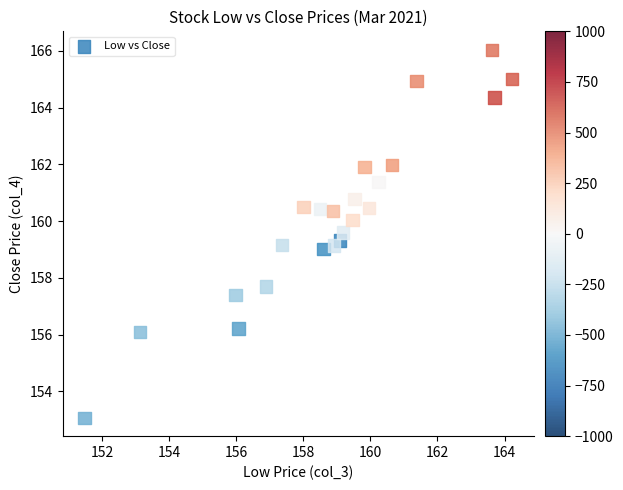

What is the range of Y values (max minus min)?

13.0